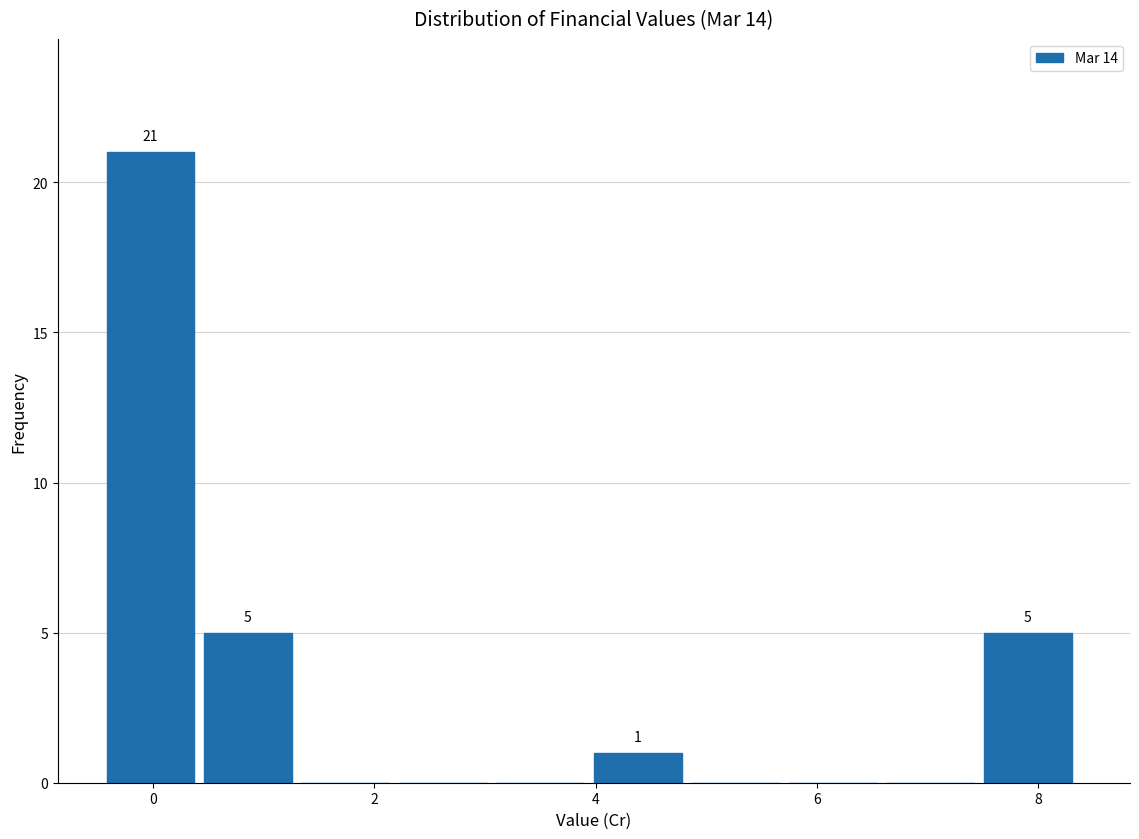

Over which range of the x-axis is the bar tallest?

-0.4 to 0.4